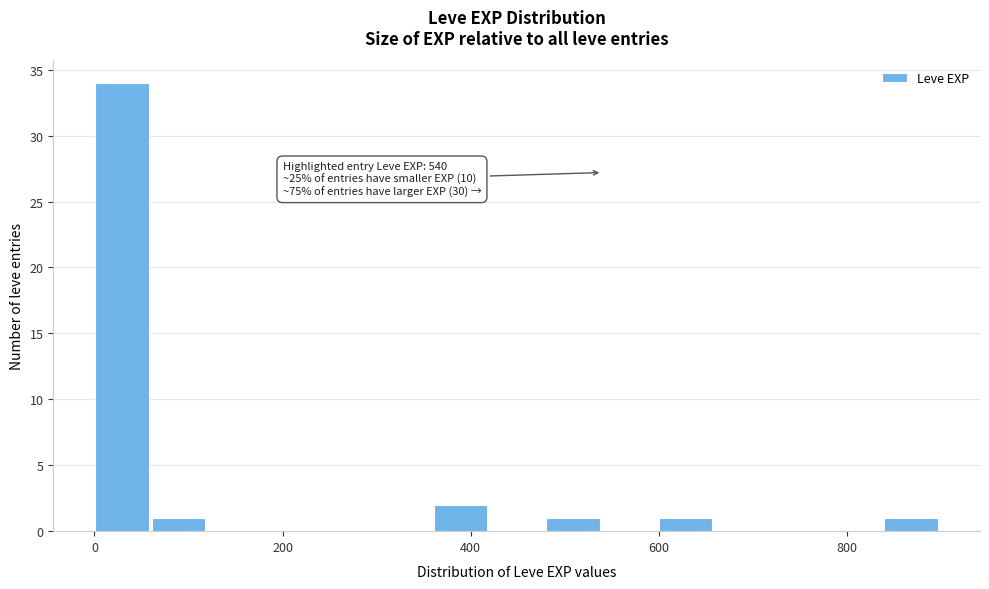

Around what value on the x-axis is the tallest bar? Give the approximate position of its centre, as read against the axis.

20